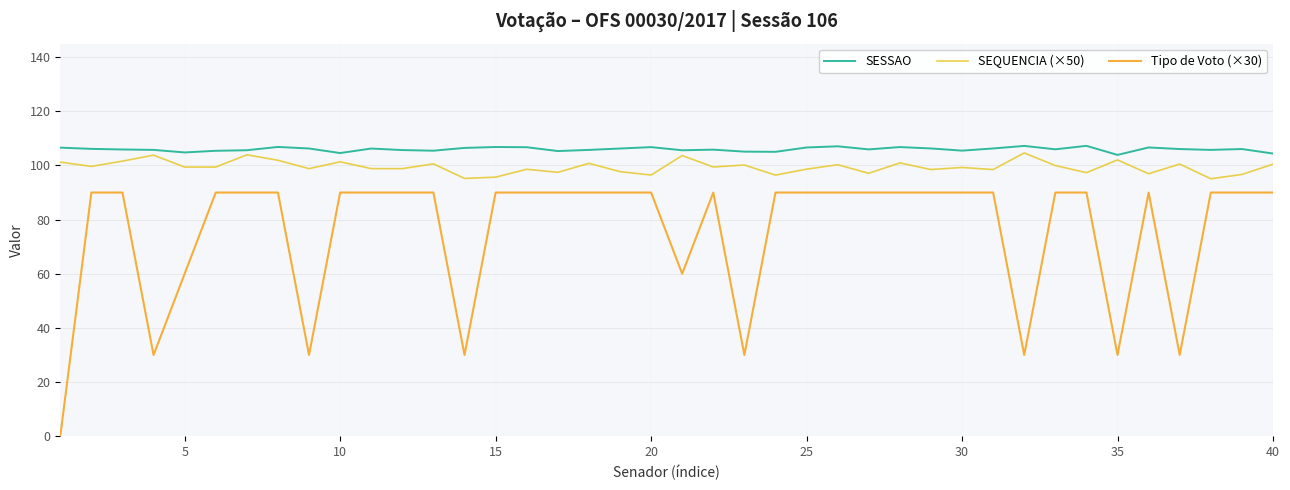

Does the chart have visible grid lines?

Yes